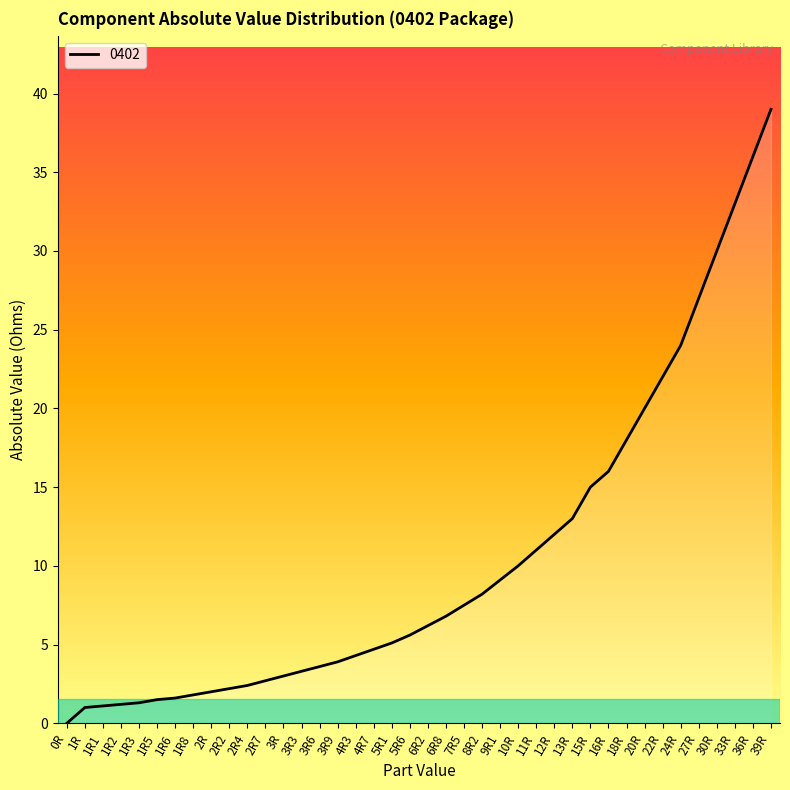

What is the difference between the values at 39R and 9R1?

29.9